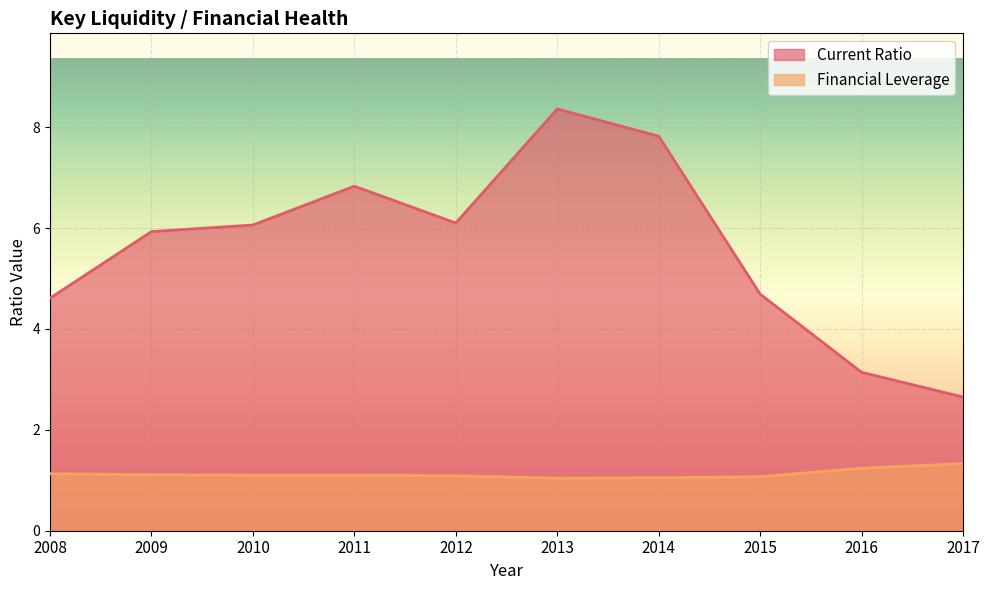

True or false: Financial Leverage has more than 0 interior local peaks.

False